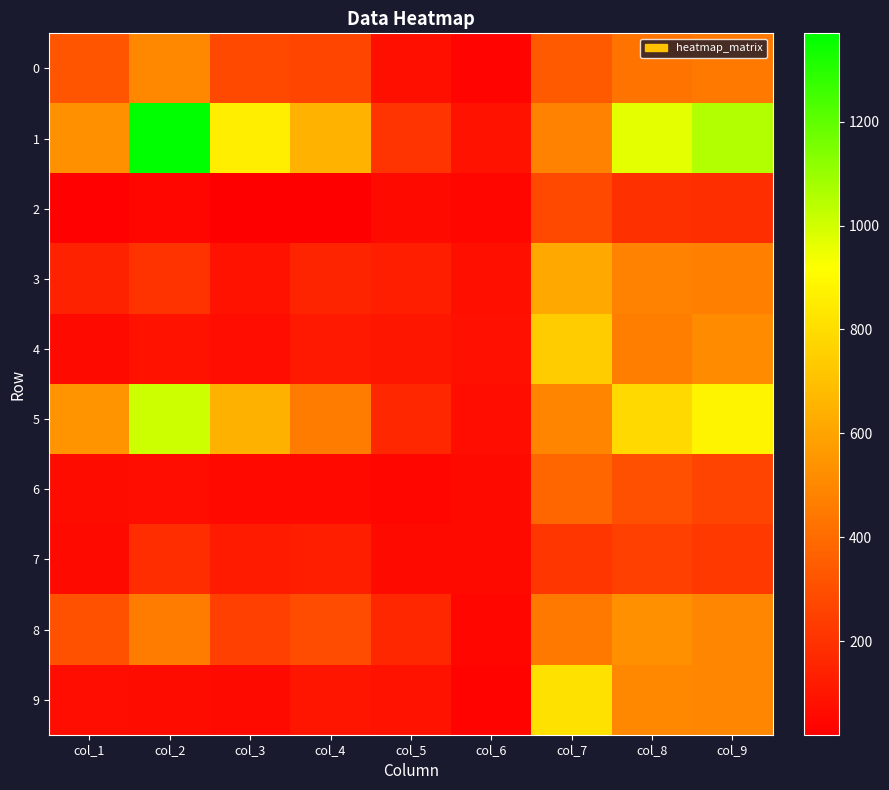

Reading left to right, list all the values displayed in this chart.

0: col_1=316	col_2=505	col_3=279	col_4=267	col_5=78	col_6=37	col_7=338	col_8=428	col_9=448
1: col_1=529	col_2=1370	col_3=859	col_4=657	col_5=209	col_6=89	col_7=484	col_8=965	col_9=1057
2: col_1=29	col_2=51	col_3=20	col_4=24	col_5=61	col_6=49	col_7=283	col_8=191	col_9=184
3: col_1=146	col_2=203	col_3=93	col_4=149	col_5=135	col_6=76	col_7=621	col_8=480	col_9=470
4: col_1=61	col_2=93	col_3=68	col_4=111	col_5=104	col_6=79	col_7=739	col_8=465	col_9=515
5: col_1=547	col_2=1011	col_3=645	col_4=461	col_5=160	col_6=71	col_7=491	col_8=789	col_9=880
6: col_1=66	col_2=71	col_3=54	col_4=54	col_5=47	col_6=60	col_7=380	col_8=303	col_9=260
7: col_1=60	col_2=181	col_3=120	col_4=133	col_5=59	col_6=58	col_7=214	col_8=251	col_9=225
8: col_1=310	col_2=459	col_3=249	col_4=293	col_5=159	col_6=48	col_7=450	col_8=532	col_9=498
9: col_1=68	col_2=65	col_3=62	col_4=96	col_5=92	col_6=33	col_7=816	col_8=504	col_9=496